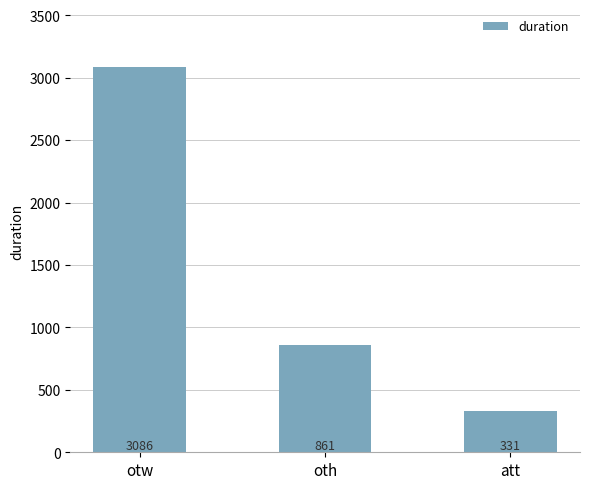

What is the value of the 1st bar from the left?

3086